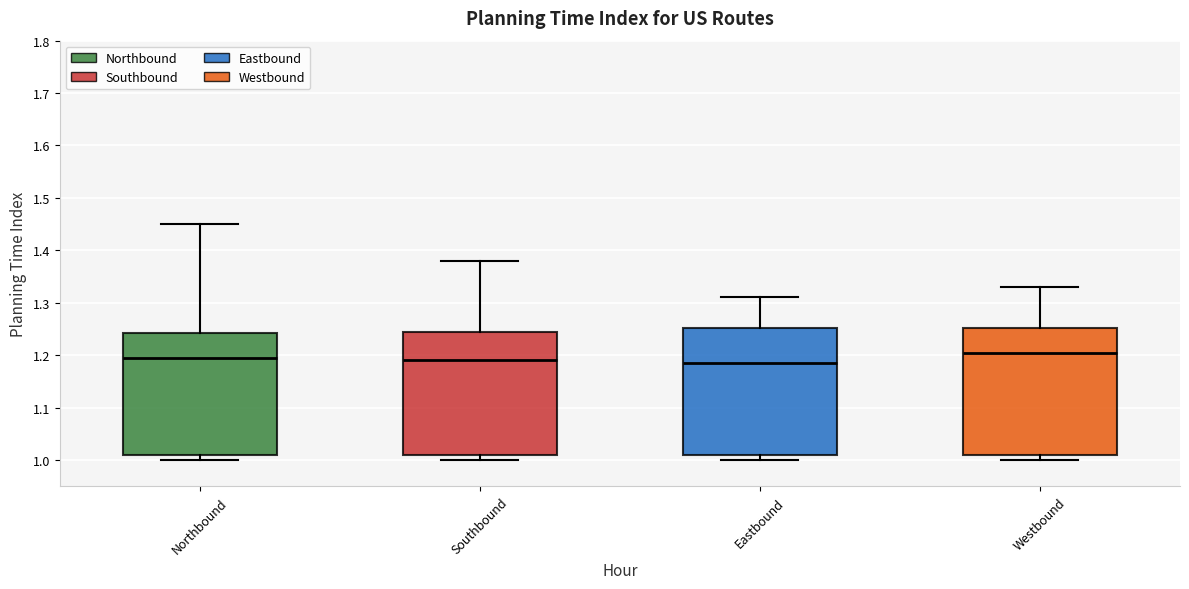

Which box's median line is the highest?

Westbound